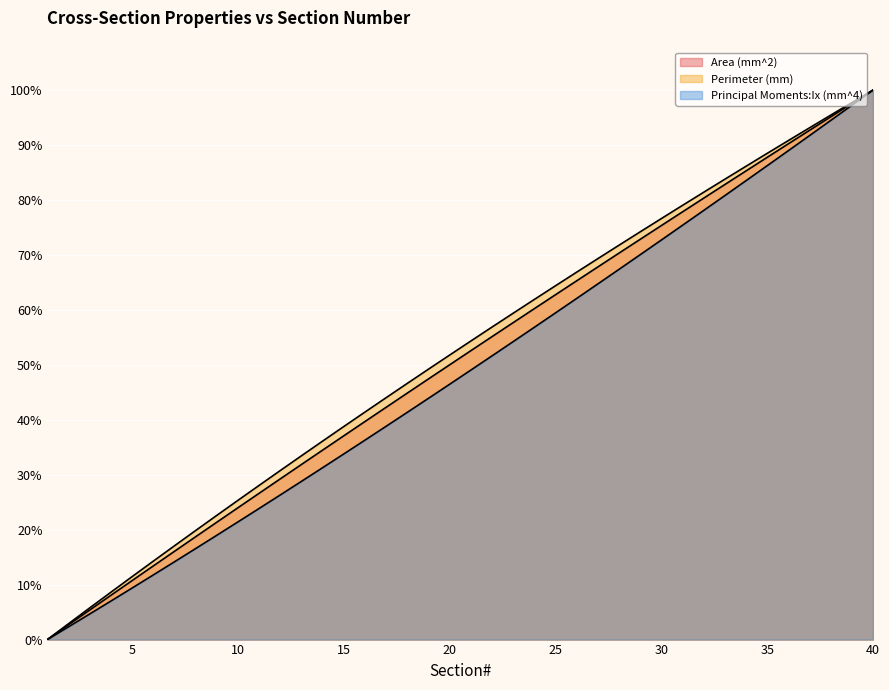

What is the sum of all Area (mm^2) values?

2033.3